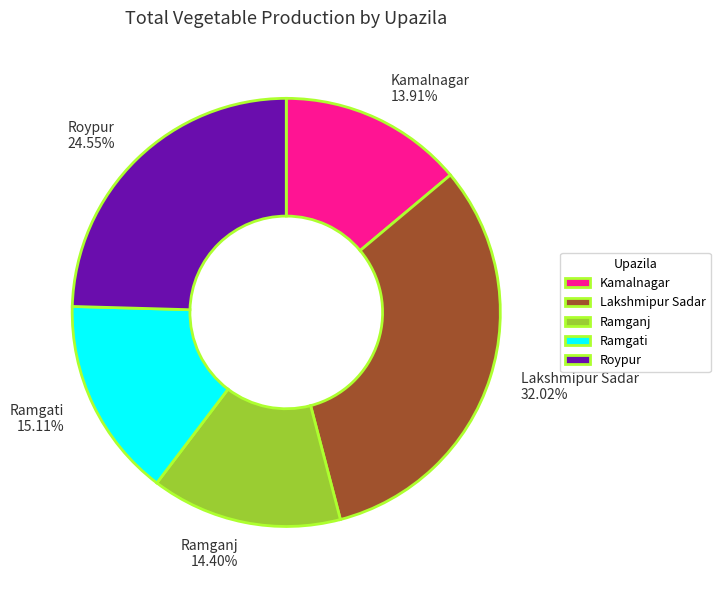

Do Ramganj and Lakshmipur Sadar together represent more than half of the pie?

No